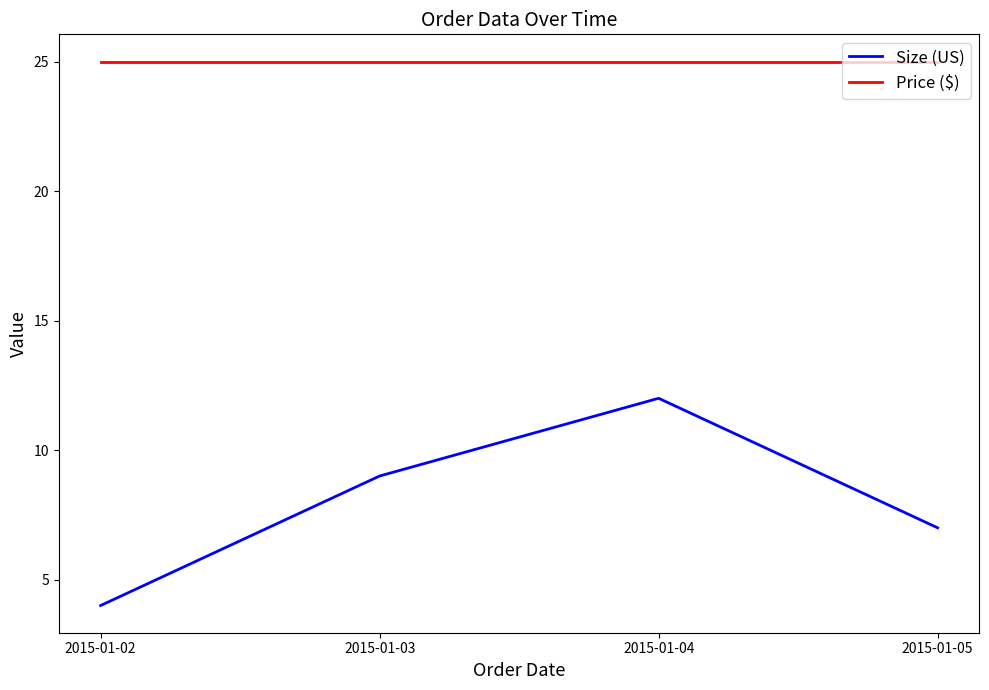

What are all the series names shown in the legend?

Size (US), Price ($)